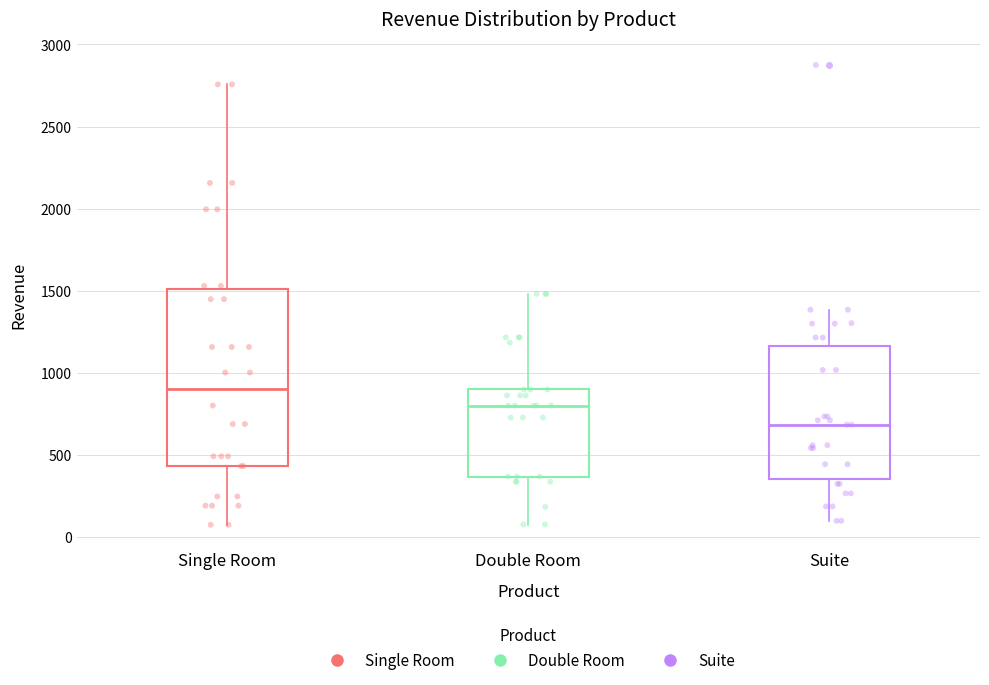

Which box has the highest median line?

Single Room